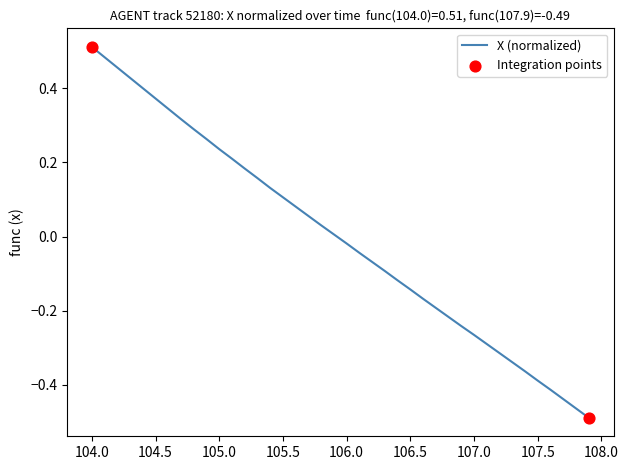

What is the difference between the maximum and minimum values?

1.0